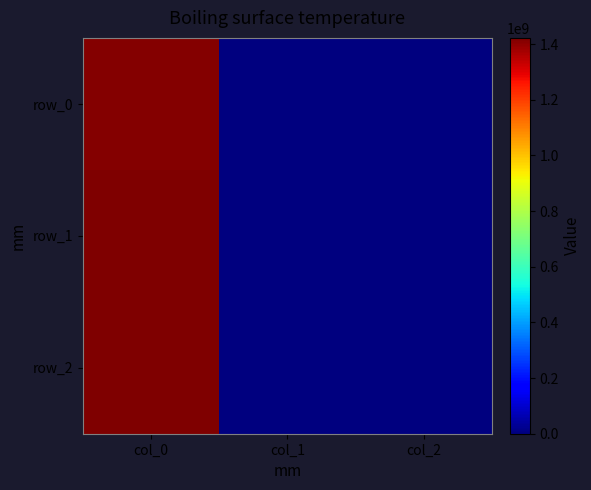

Reading left to right, what are all the values shown in this chart?

row_0: col_0=1413562417	col_1=0	col_2=0
row_1: col_0=1419182405	col_1=0	col_2=0
row_2: col_0=1422638510	col_1=0	col_2=0